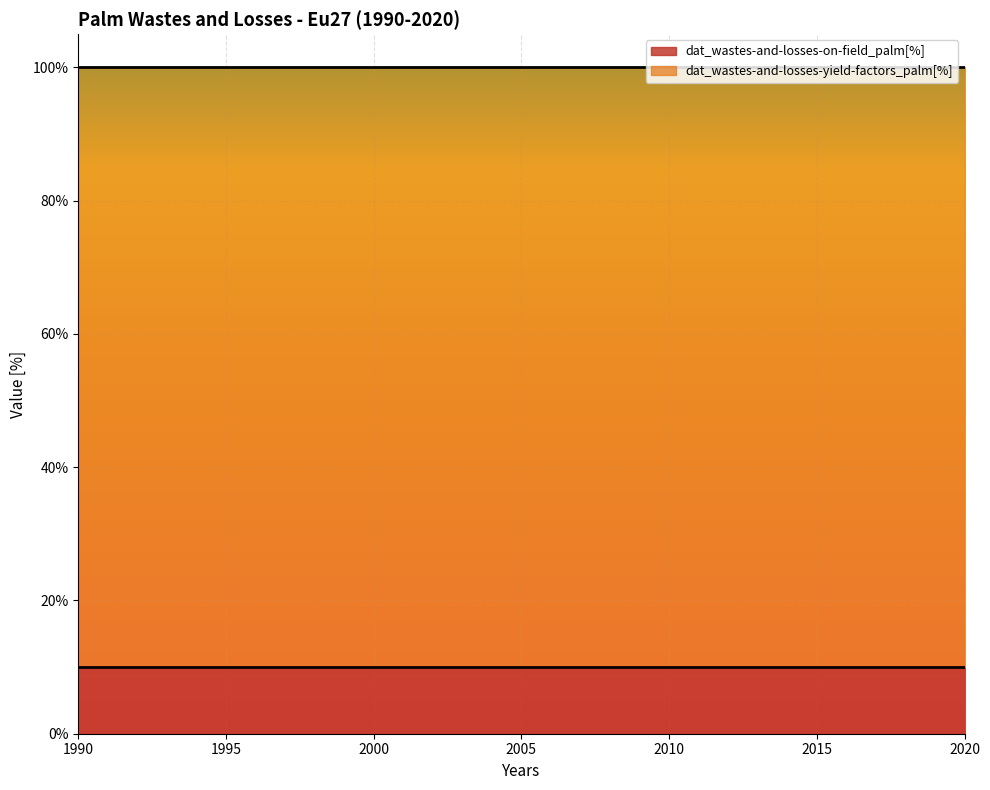

Rank the series by their maximum value, from lowest to highest.

dat_wastes-and-losses-on-field_palm[%], dat_wastes-and-losses-yield-factors_palm[%]